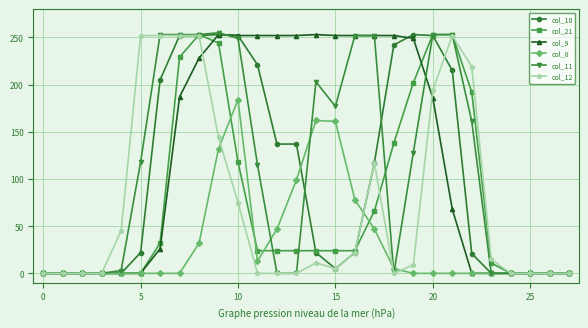

How many values in the col_10 series are below 22?

12